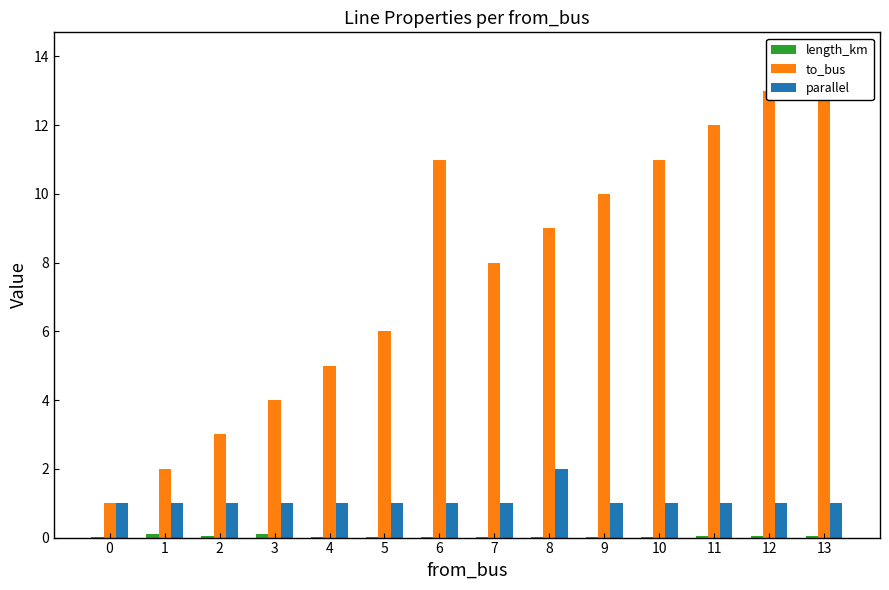

Which category has the lowest value across all series?

8